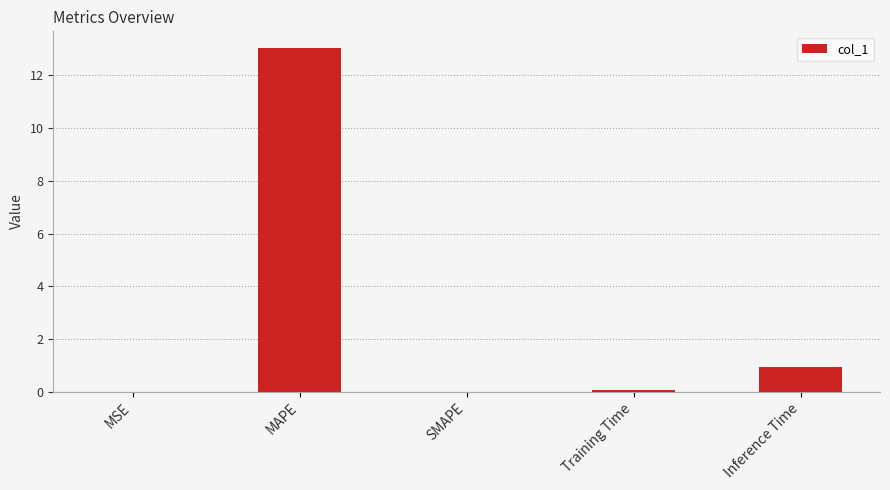

Is it true that the value at Inference Time is 1.4?

False